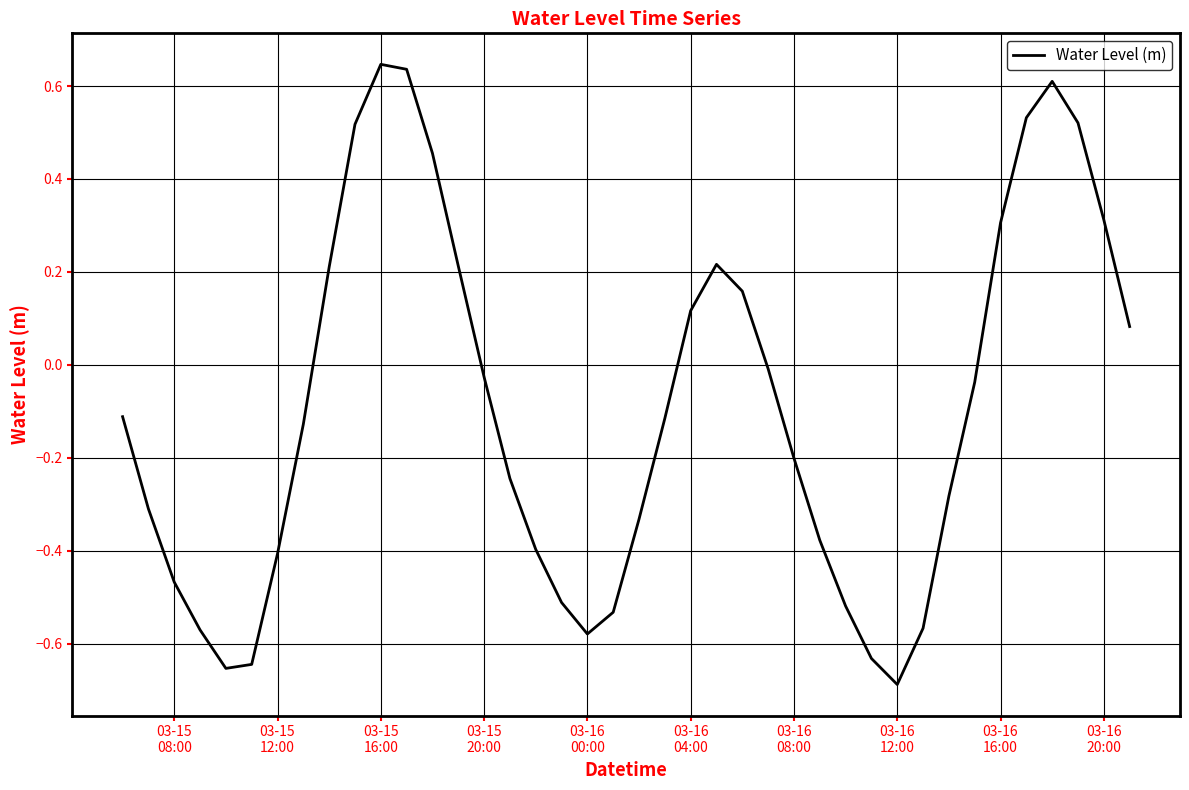

How many lines are shown in the chart?

1